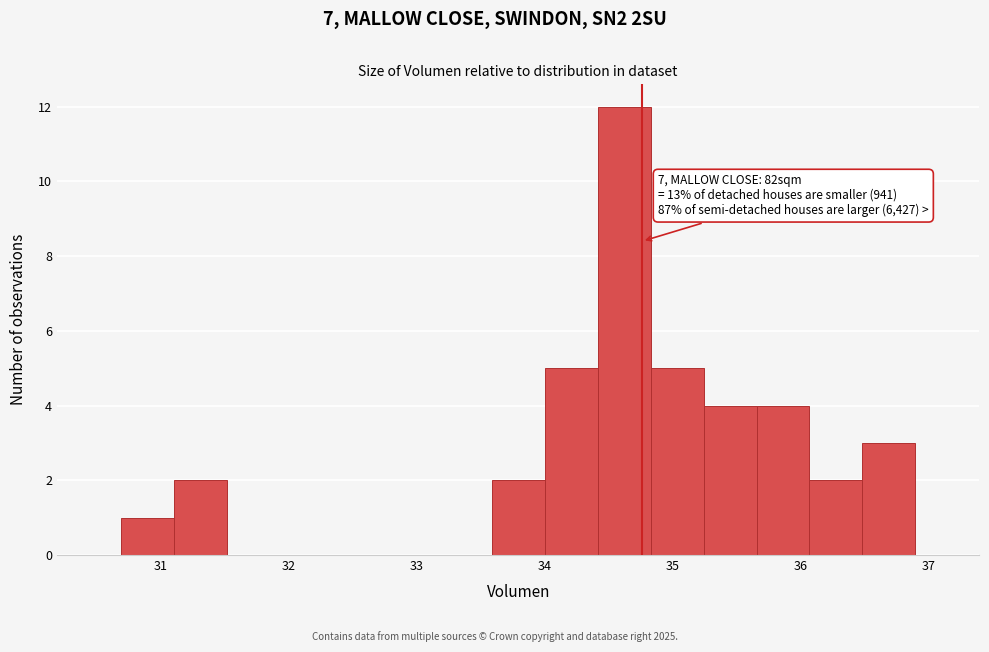

Over which range of the x-axis is the bar tallest?

34.4 to 34.8